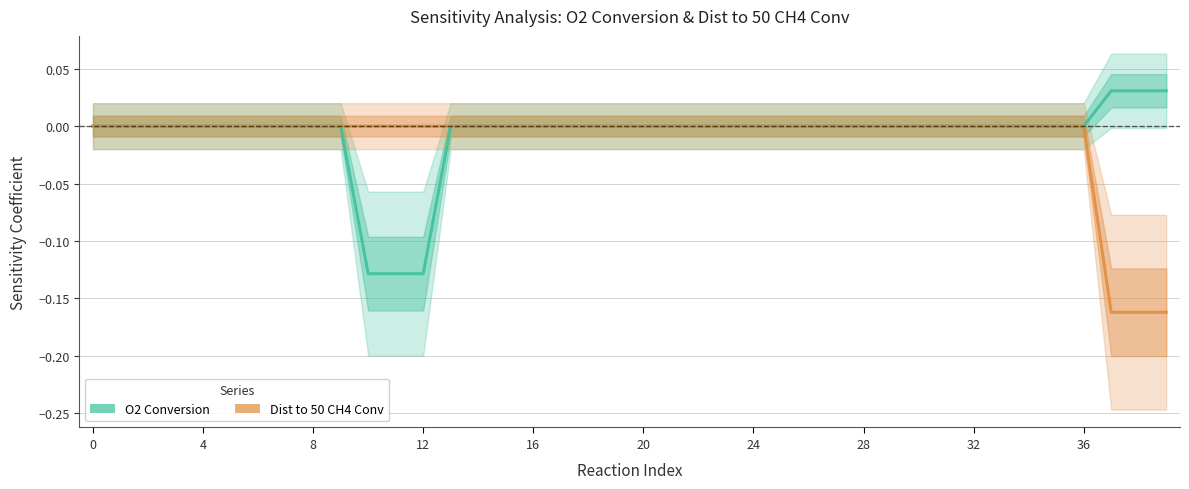

How many O2 Conversion values are between 0 and 1?

37